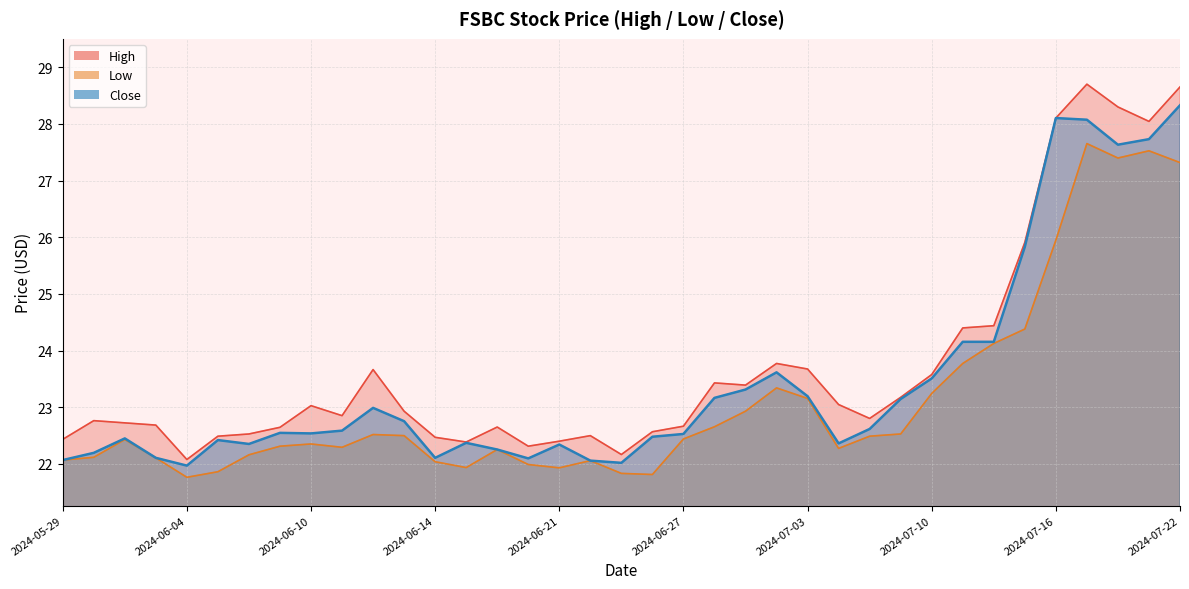

Where does the Low series first go above 22?

2024-05-29